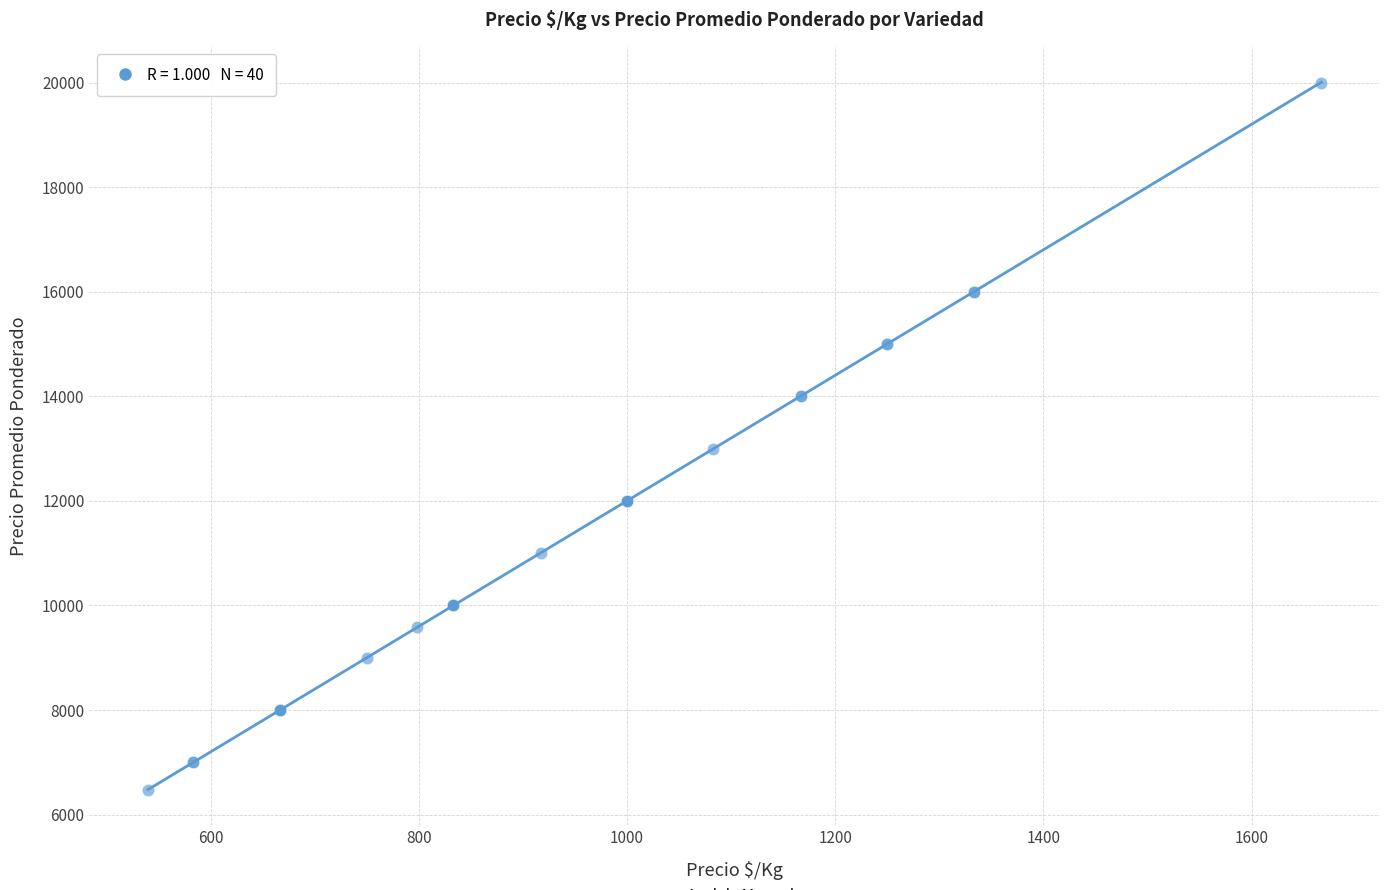

What Y value in the scatter plot is closest to 13237?

13000